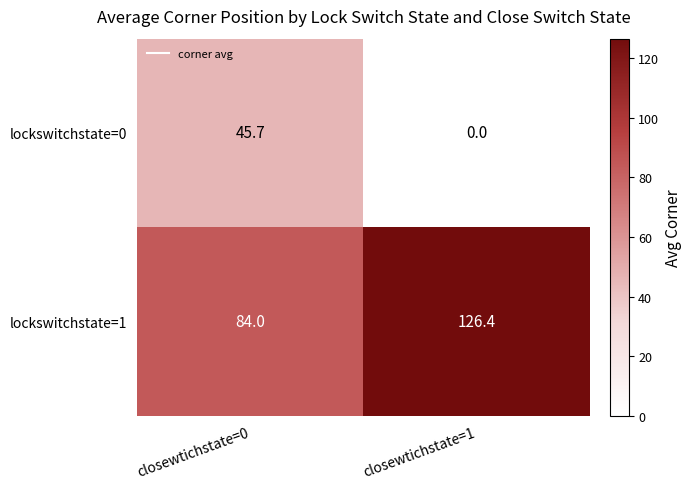

At how many categories does at least one series exceed 46?

2